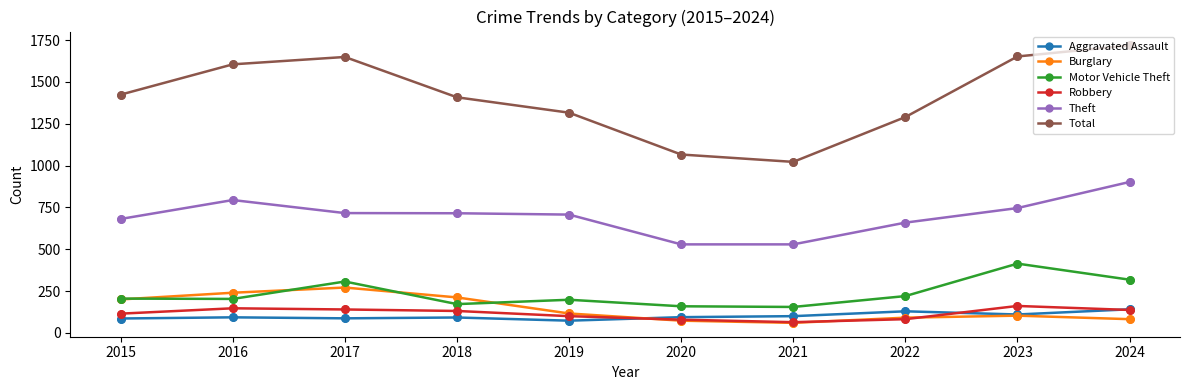

Which series has the widest spread of values?

Total